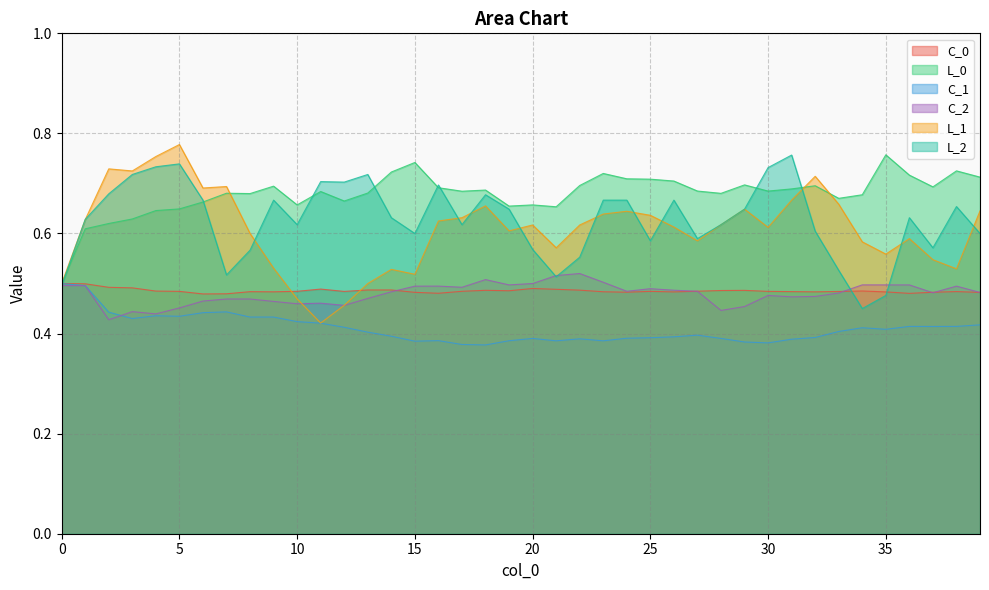

Between which two adjacent categories do L_0 and L_1 first intersect?

7 and 8